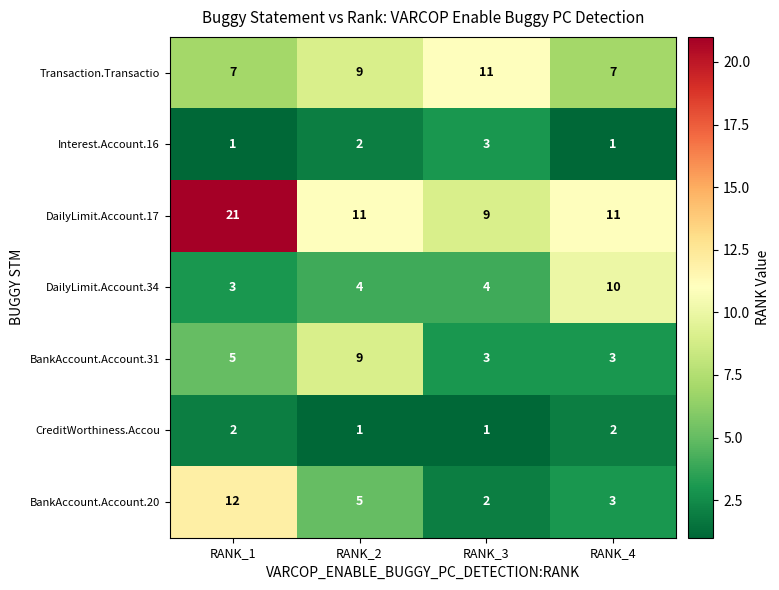

Between RANK_1 and RANK_3, which series saw the biggest shift?

DailyLimit.Account.17